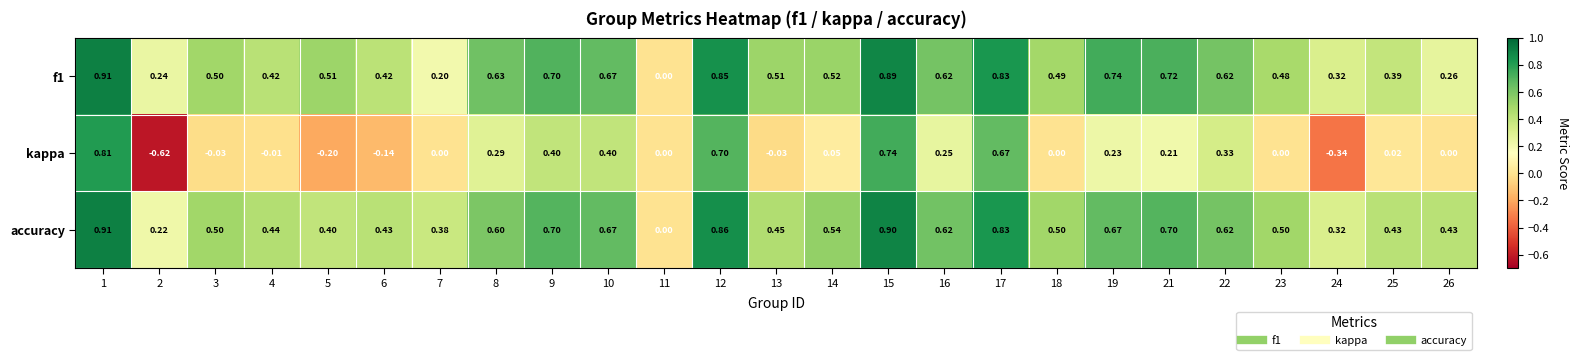

Between 22 and 25, which series saw the biggest shift?

kappa